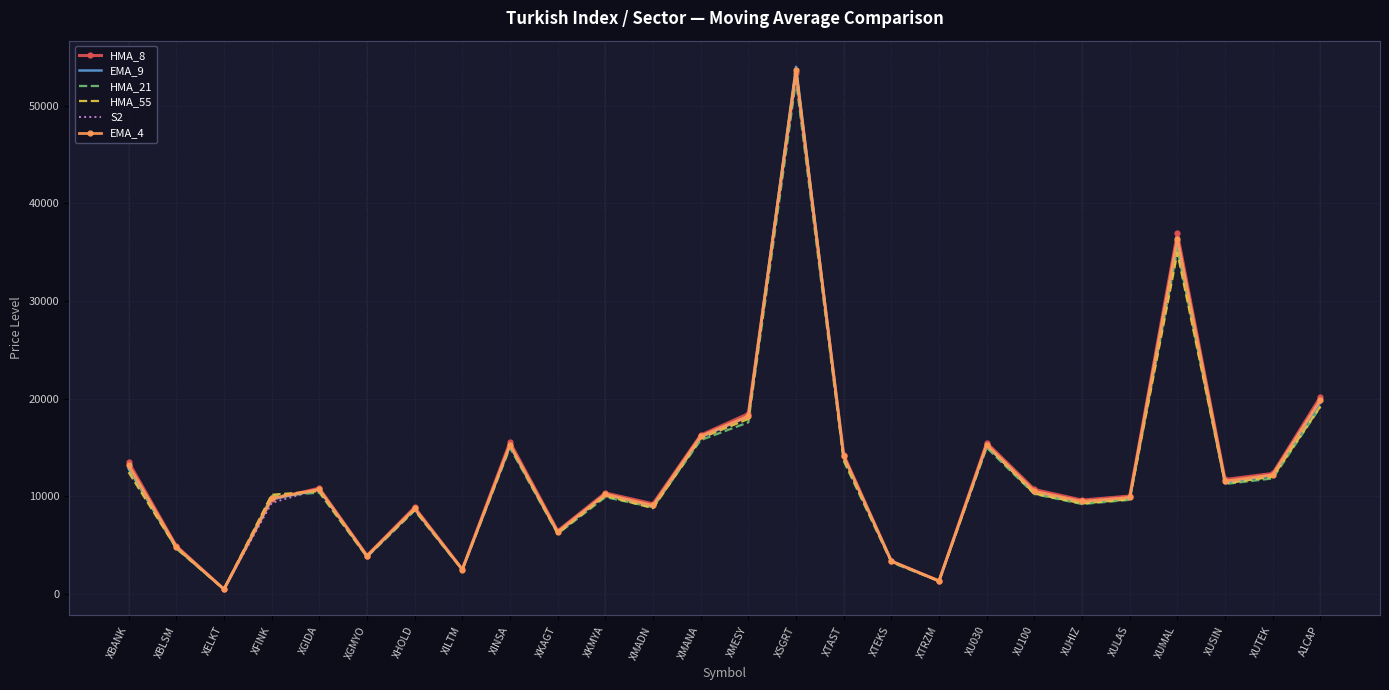

At which category is the sum across all series the highest?

XSGRT